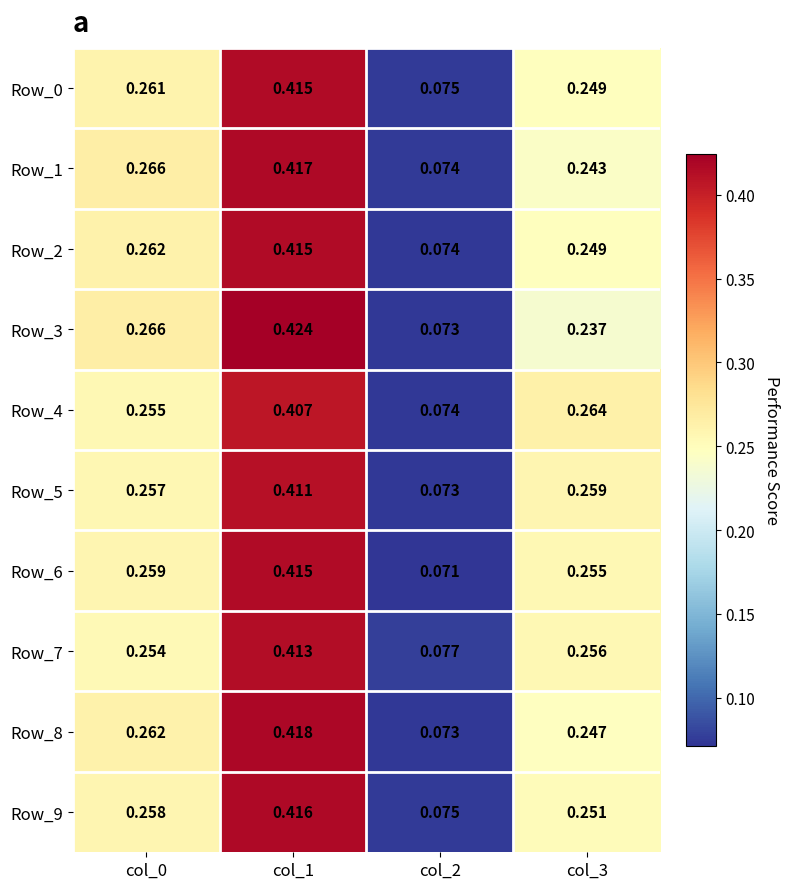

Is the value of Row_0 at col_2 greater than the value of Row_9 at col_1?

No